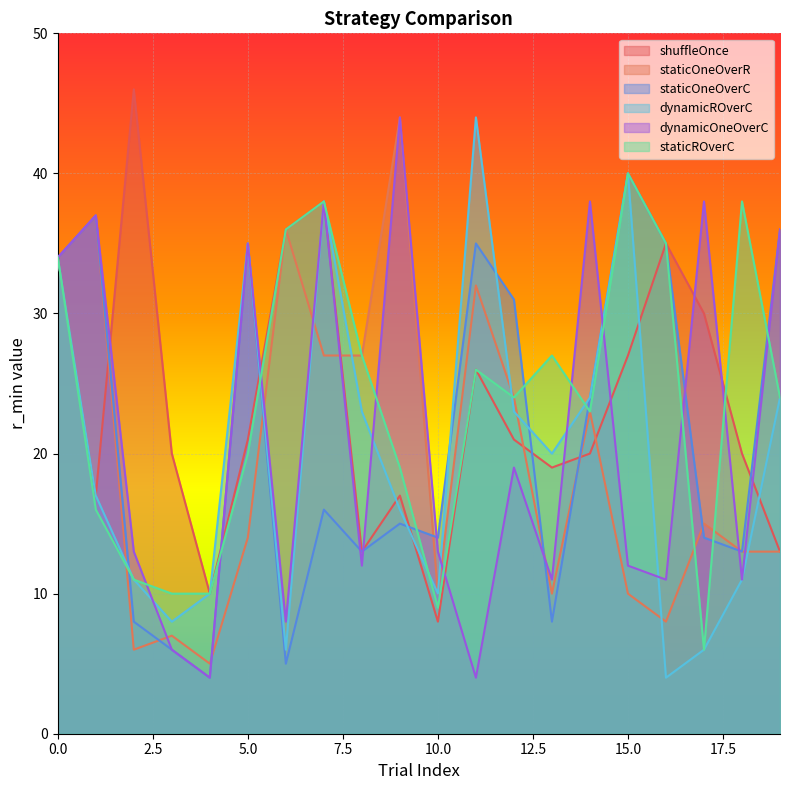

What is the spread (max minus min) of values at 18?

27